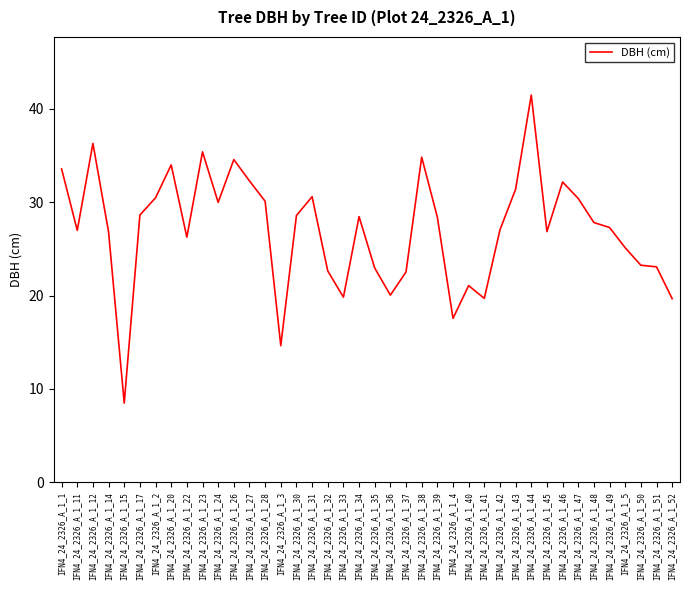

At which category does the chart reach its peak across all series?

IFN4_24_2326_A_1_44